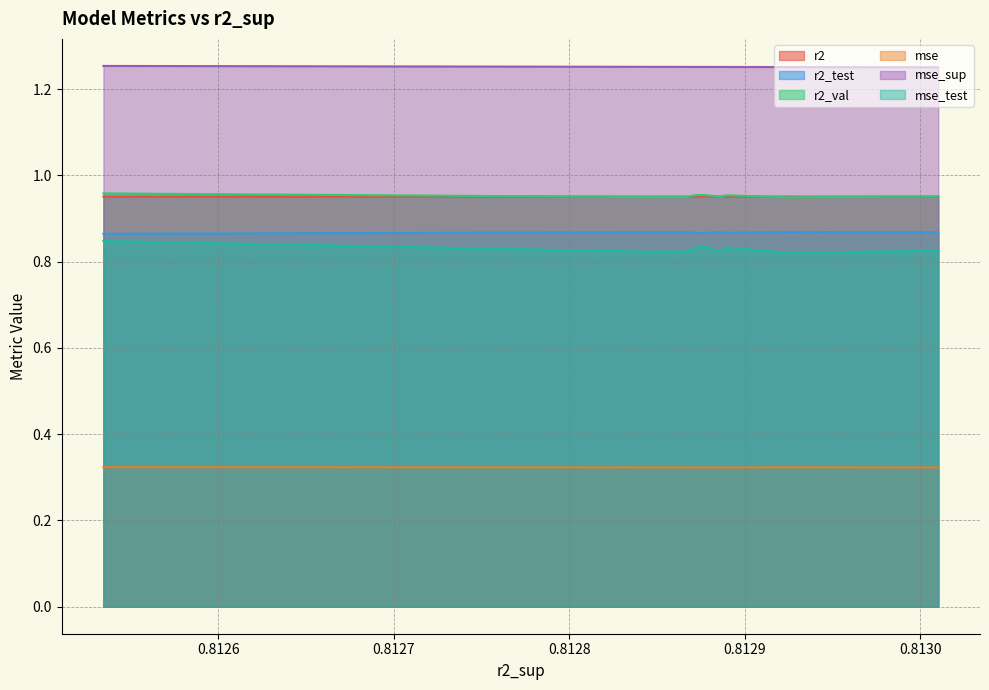

True or false: r2 and mse_sup intersect in this chart.

False